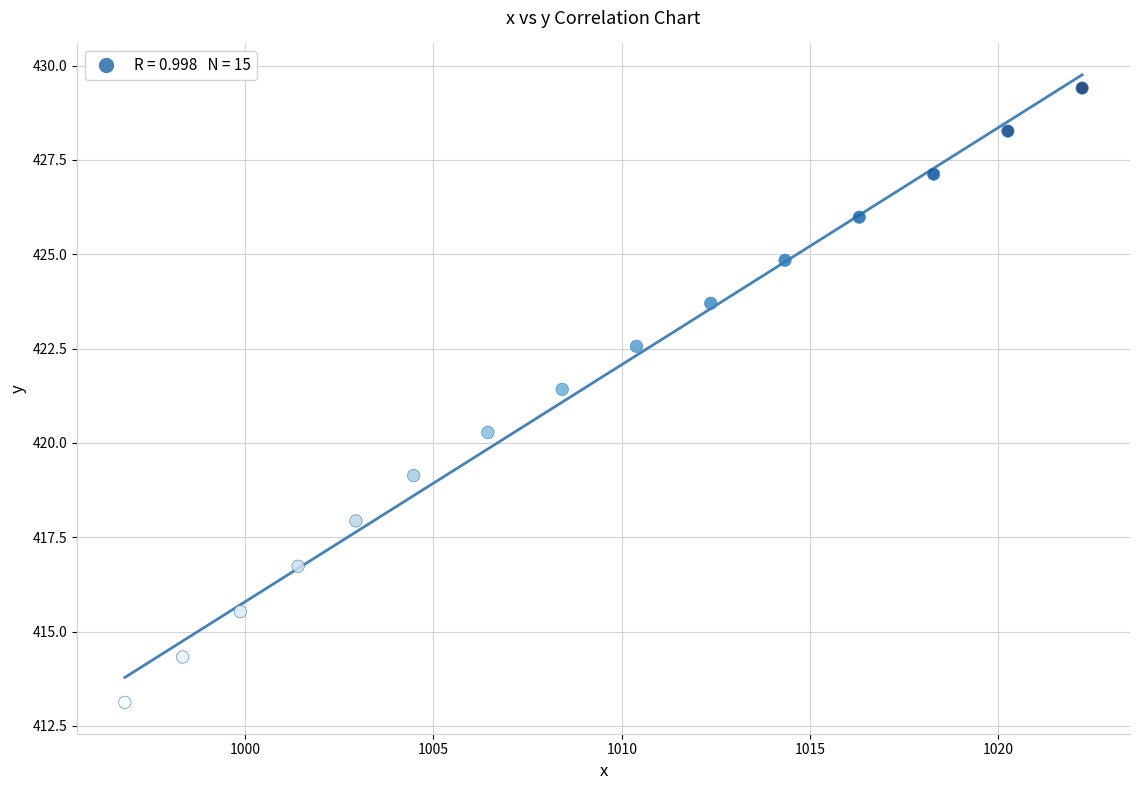

What Y value in the scatter plot is closest to 421?

421.4